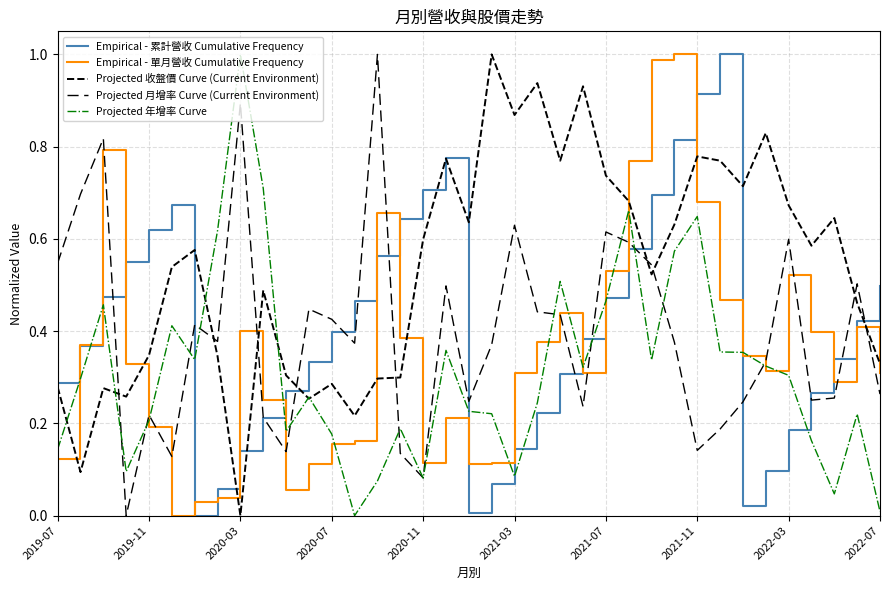

How many lines are shown in the chart?

5